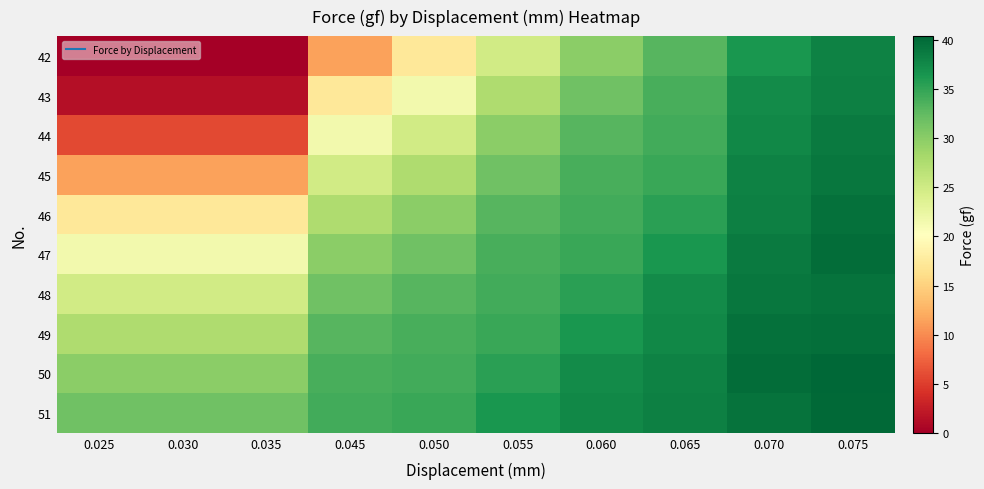

Between 0.050 and 0.045, which is larger?

0.050